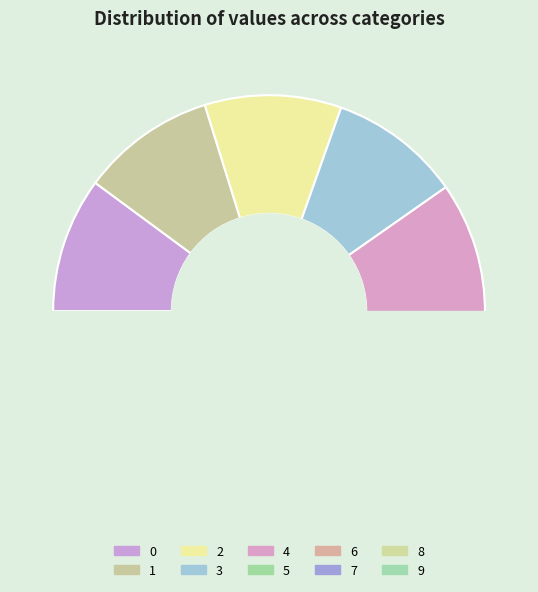

To the nearest percent, what percentage of the pie is 6?

10%